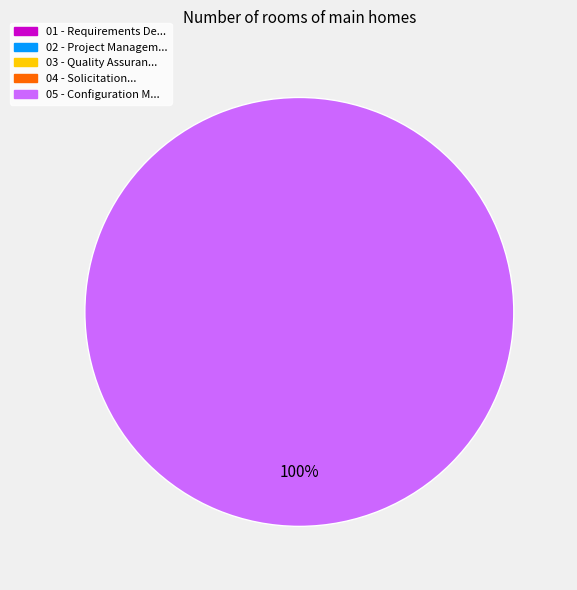

Does any single category account for the majority?

Yes